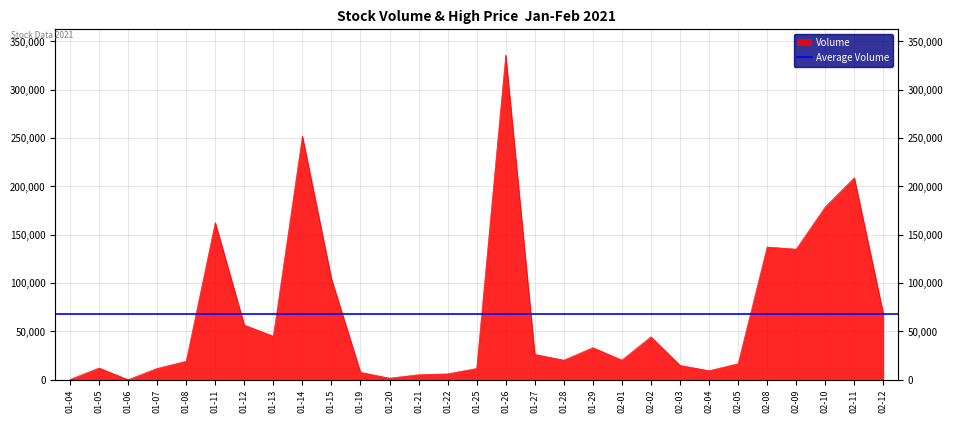

What is the sum of all values?

1944200